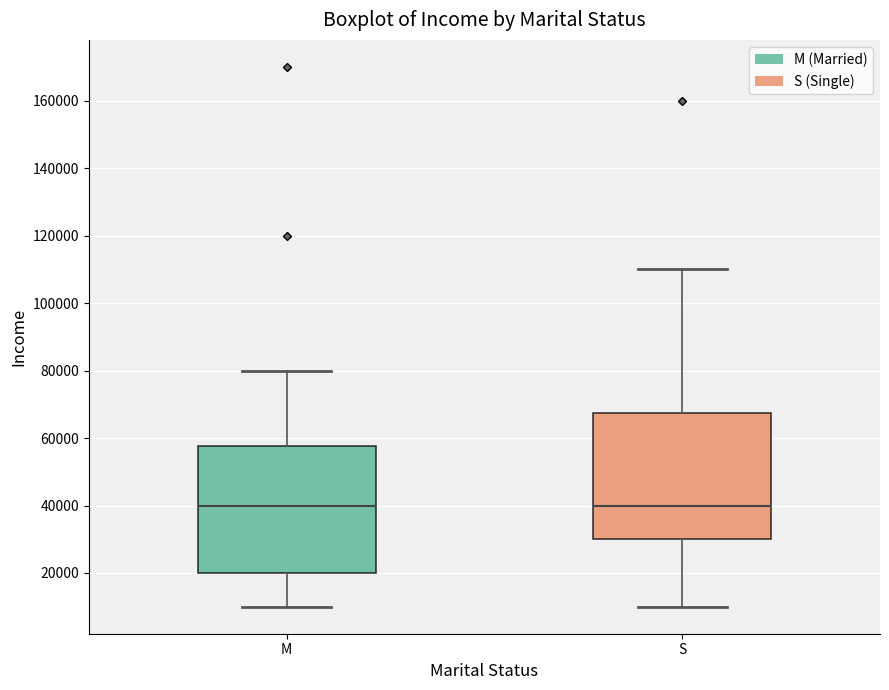

Where does the median line of the box for S sit on the y-axis? The values are not printed on the chart, so give them approximately, as read against the axis.

40000